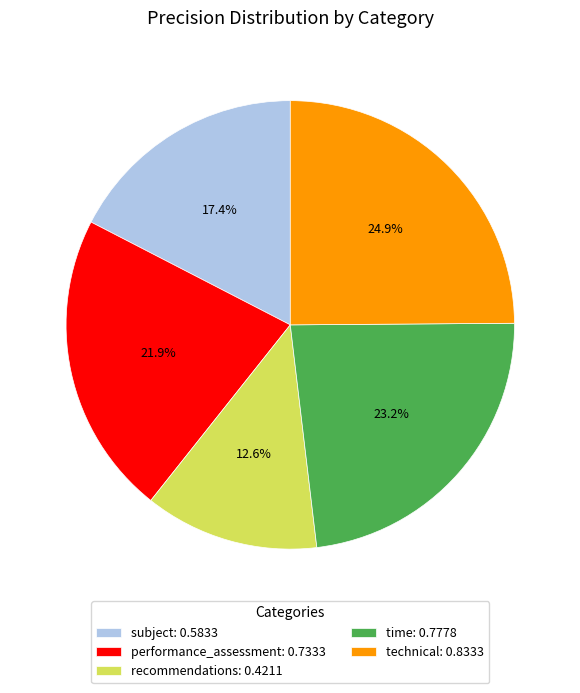

Which category has the smallest portion of the pie?

recommendations